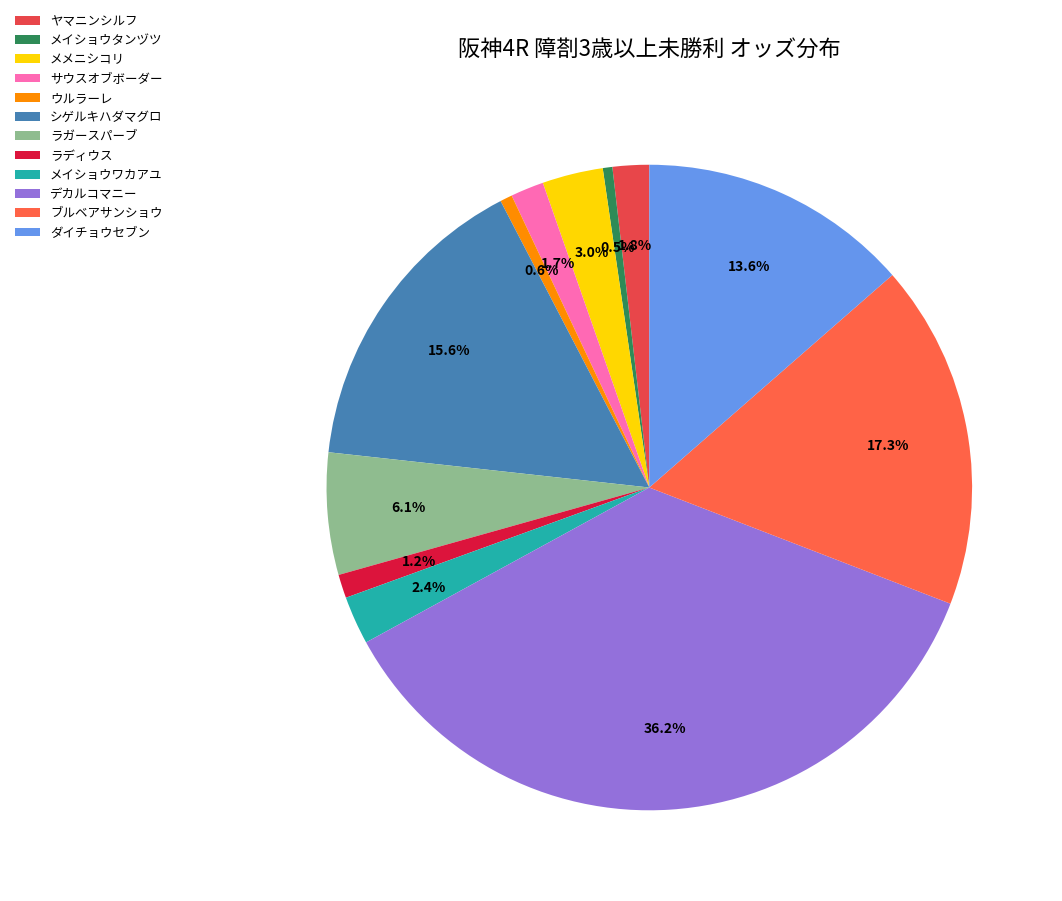

How many slices are in this pie chart?

12